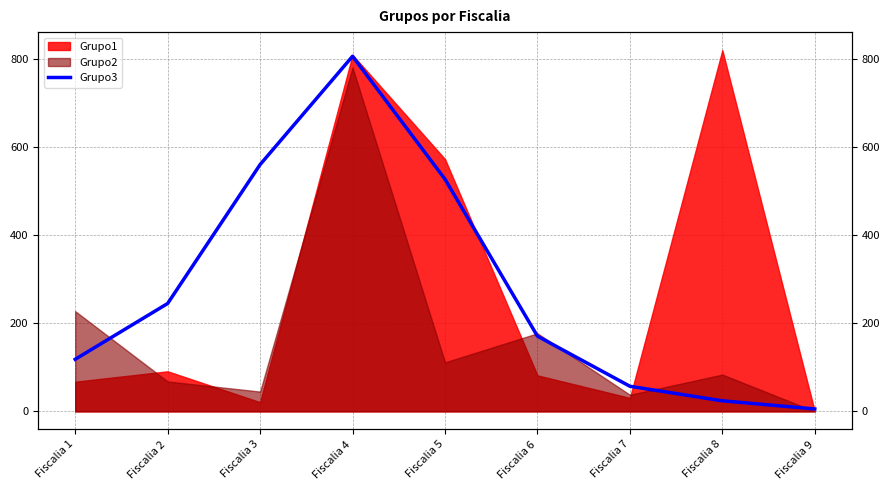

Which category has the lowest value across all series?

Fiscalia 9